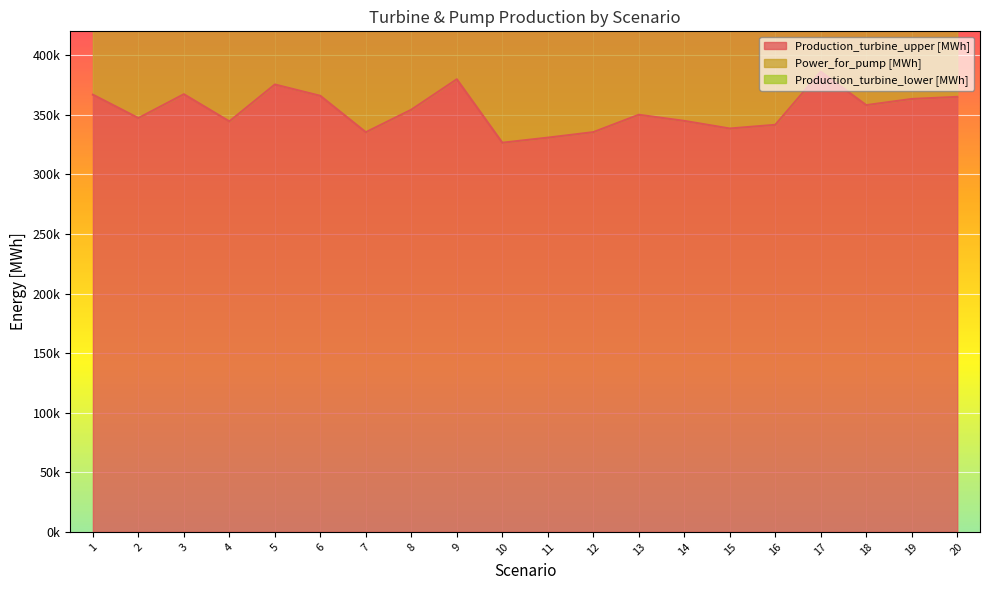

True or false: Production_turbine_lower [MWh] has a value of 44040.4 at 20.

True